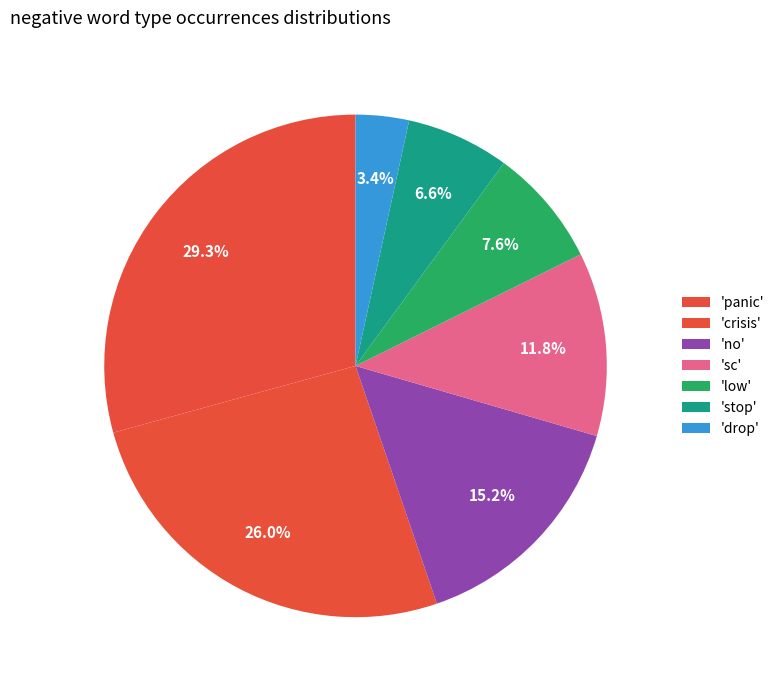

How many slices are in this pie chart?

7